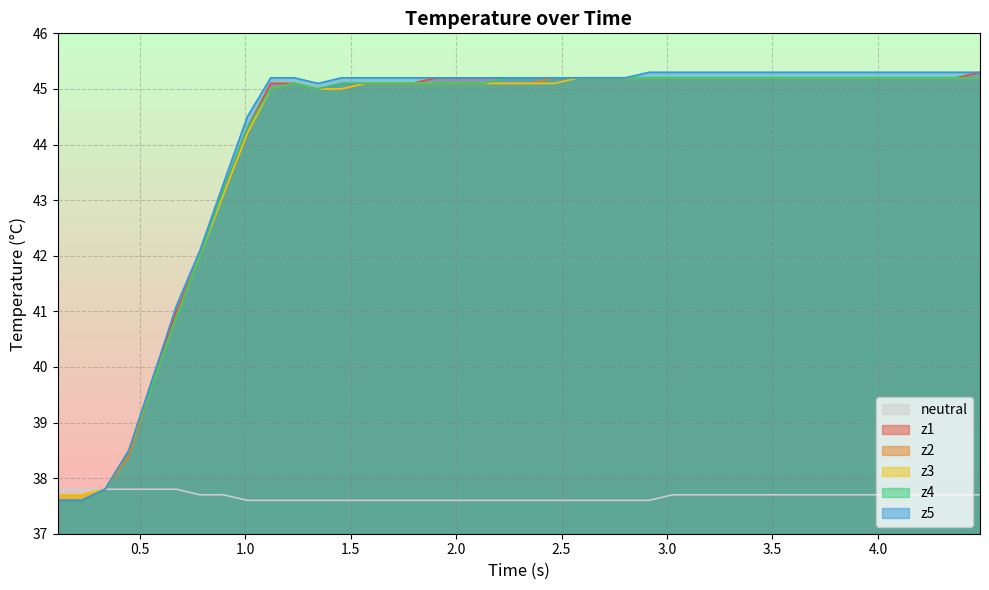

How many lines are shown in the chart?

6